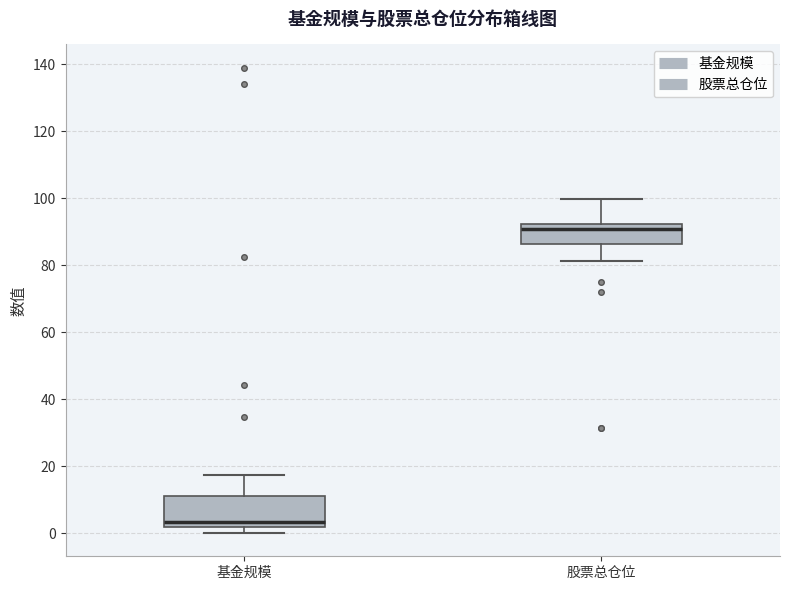

Reading left to right, transcribe this box plot: for each box, give where its median line is, the range the box spans, and where its two whiskers end, as read against the y-axis. The values are not printed on the chart, so give them approximately, as read against the axis.

基金规模: median 4, box 2 to 12, whiskers 0 to 18
股票总仓位: median 90, box 86 to 92, whiskers 82 to 100